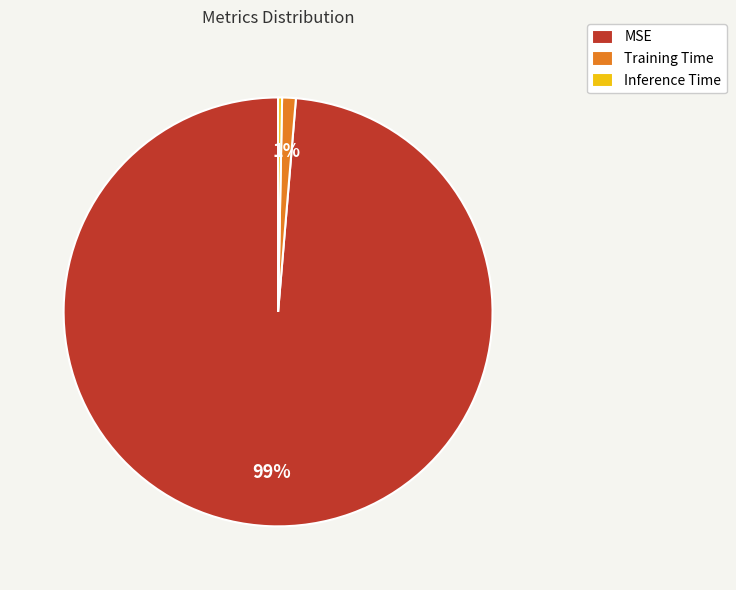

To the nearest percent, what portion does MSE represent?

99%